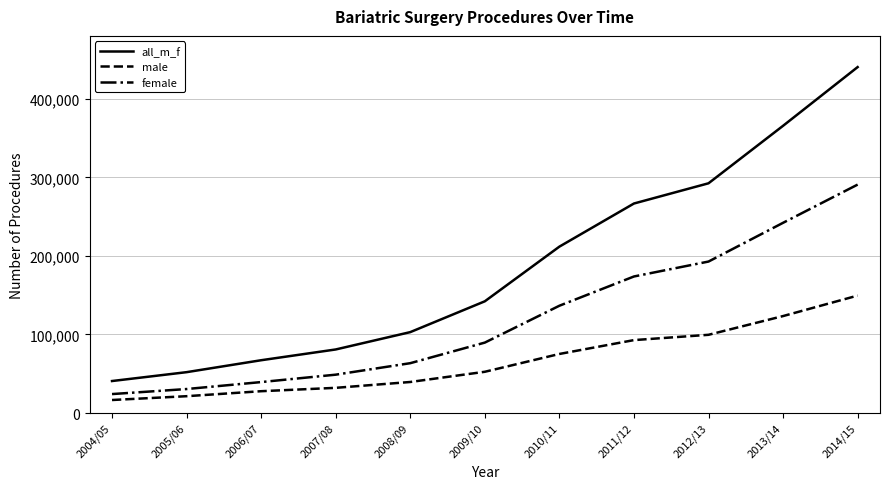

At 2005/06, list the series in order from largest to smallest.

all_m_f, female, male